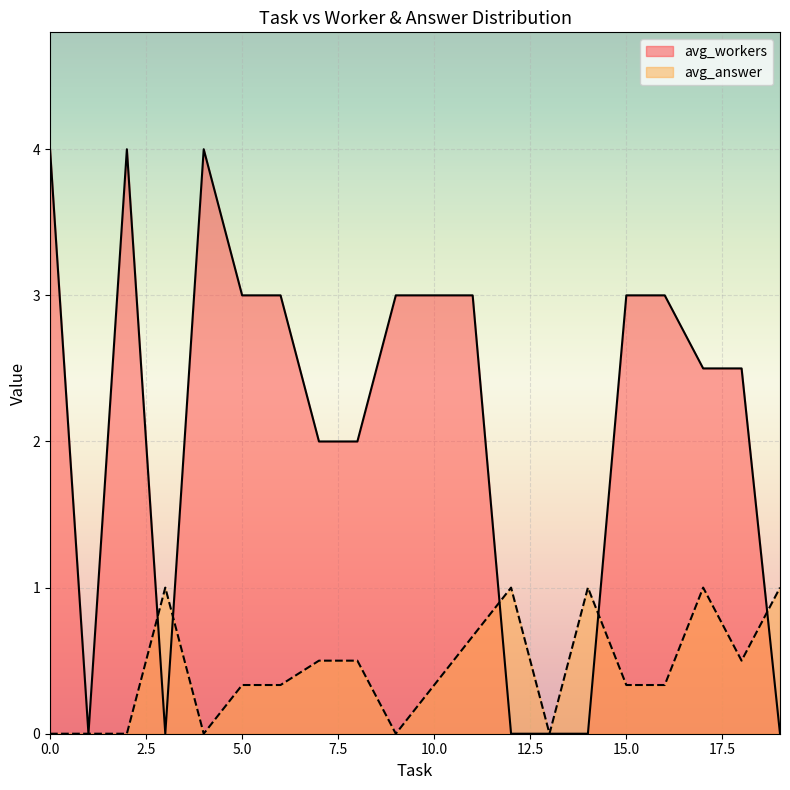

Which series has the largest total across all categories?

avg_workers